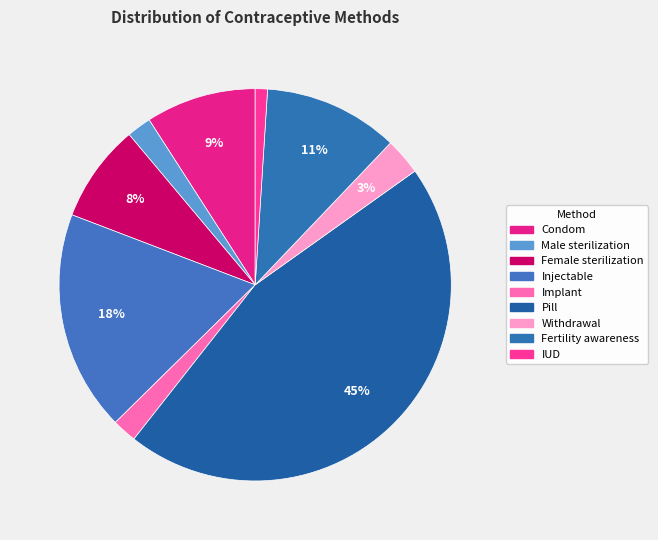

To the nearest percent, what portion does Implant represent?

2%